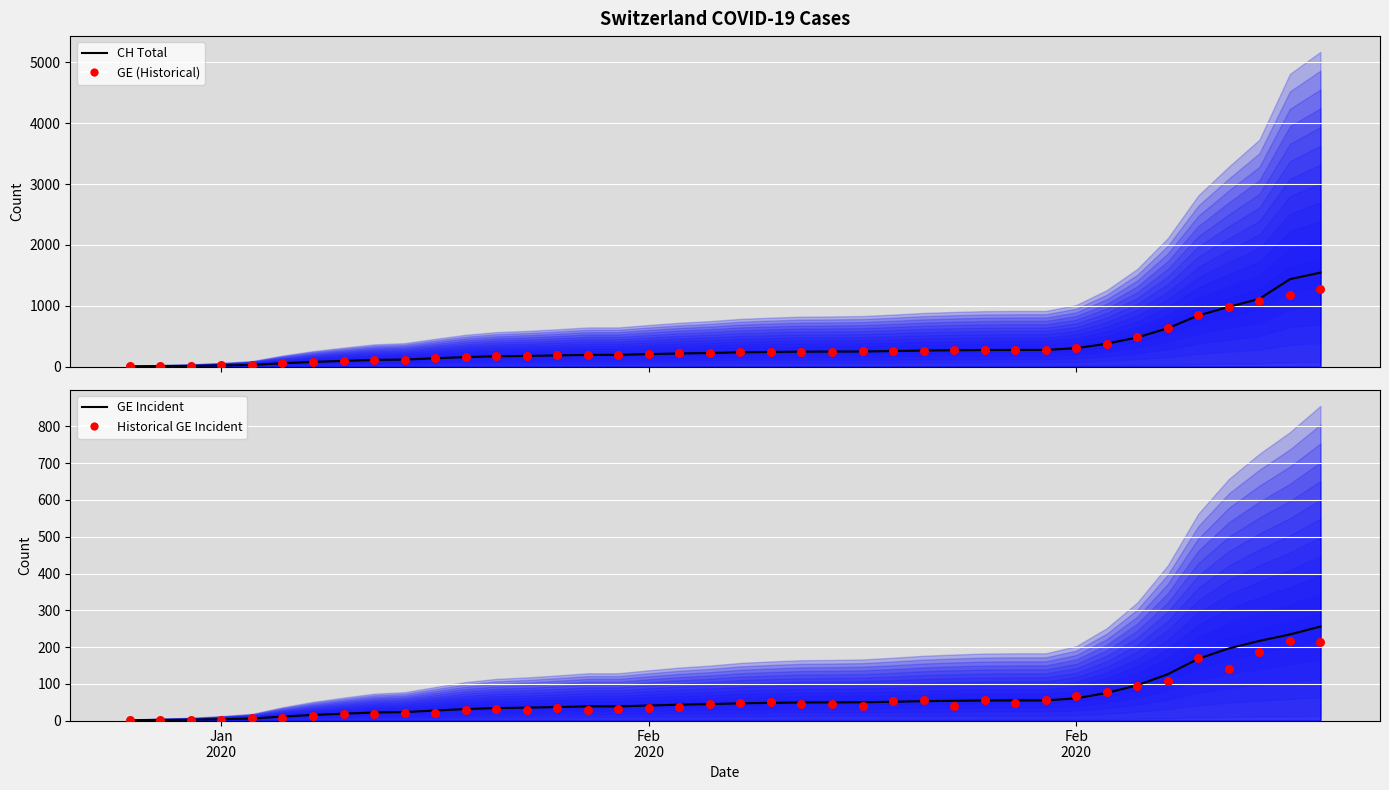

Which series reaches the minimum Y coordinate?

GE Incident